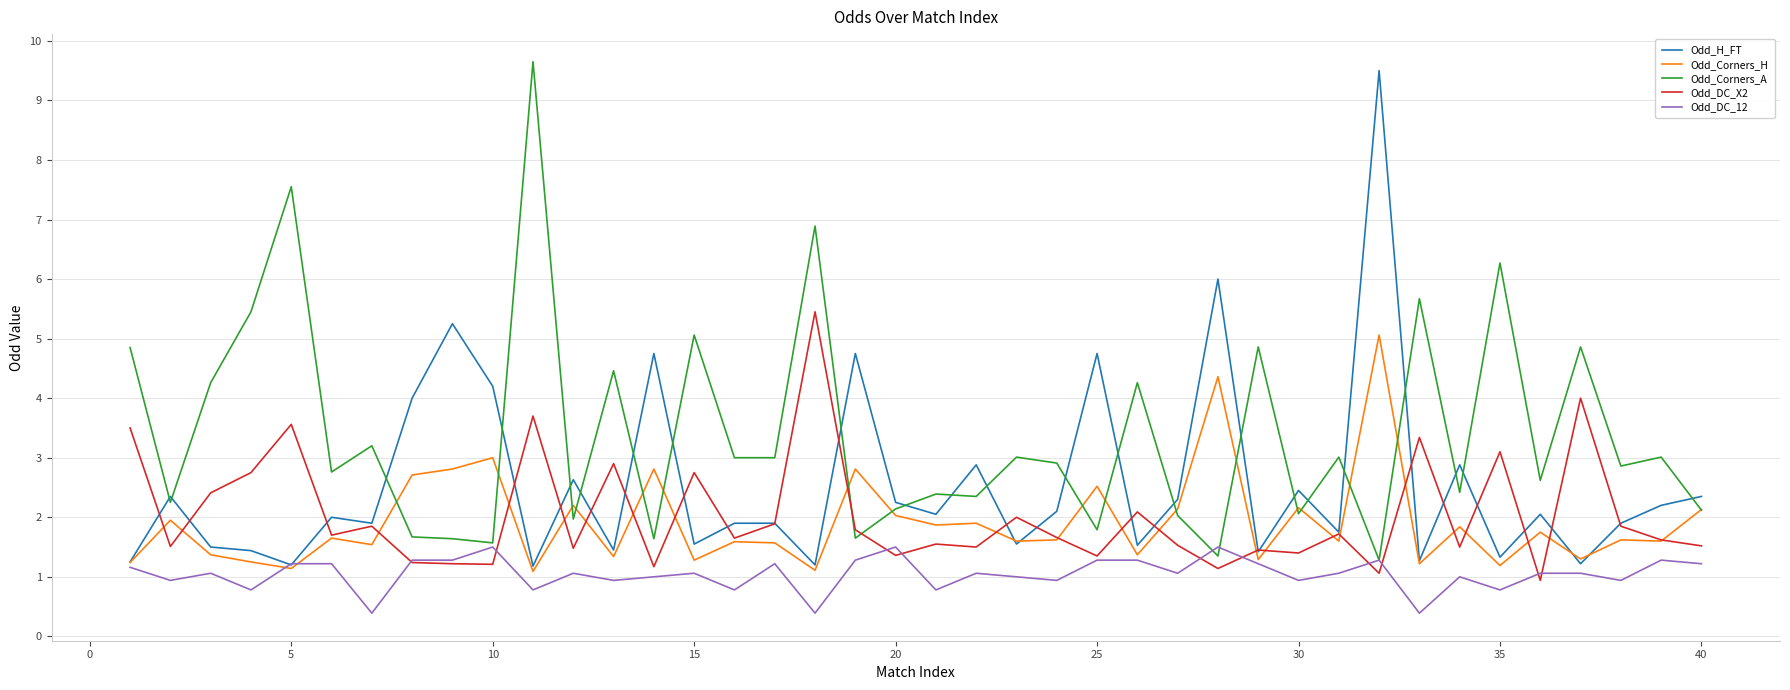

What is the smallest value displayed?

0.4